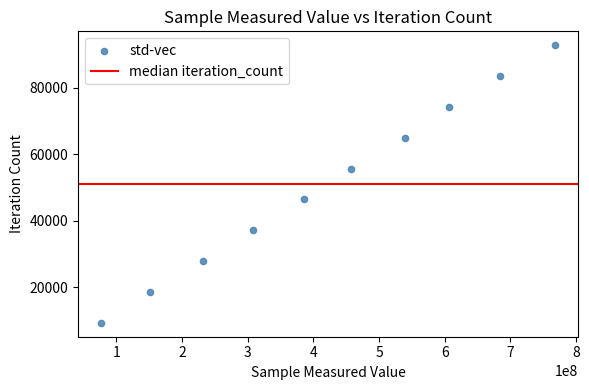

What is the range of Y values (max minus min)?

83475